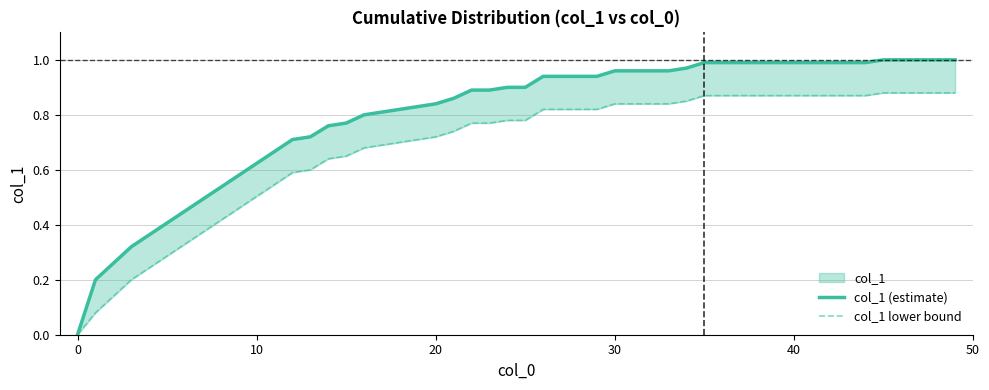

What is the difference between the second highest and second lowest values in the col_1 (estimate) series?

0.8